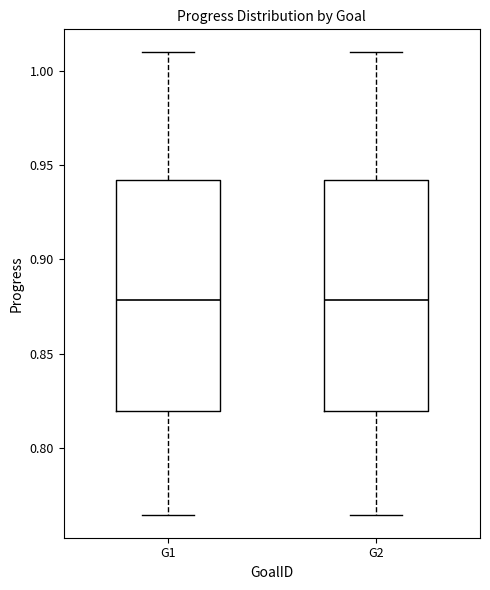

Where does the upper whisker of the box for G2 end on the y-axis? The values are not printed on the chart, so give them approximately, as read against the axis.

1.010